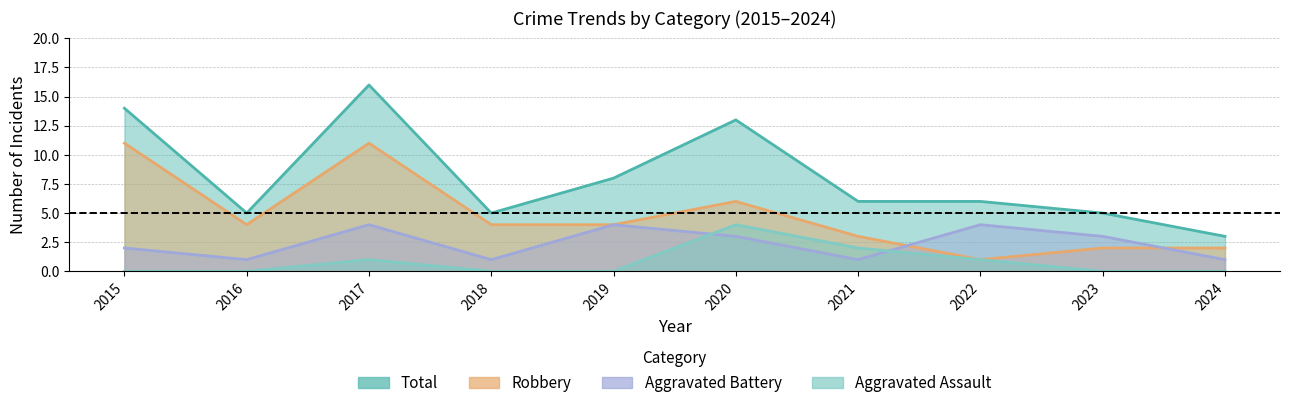

Where is Aggravated Assault nearest to the value 2?

2021